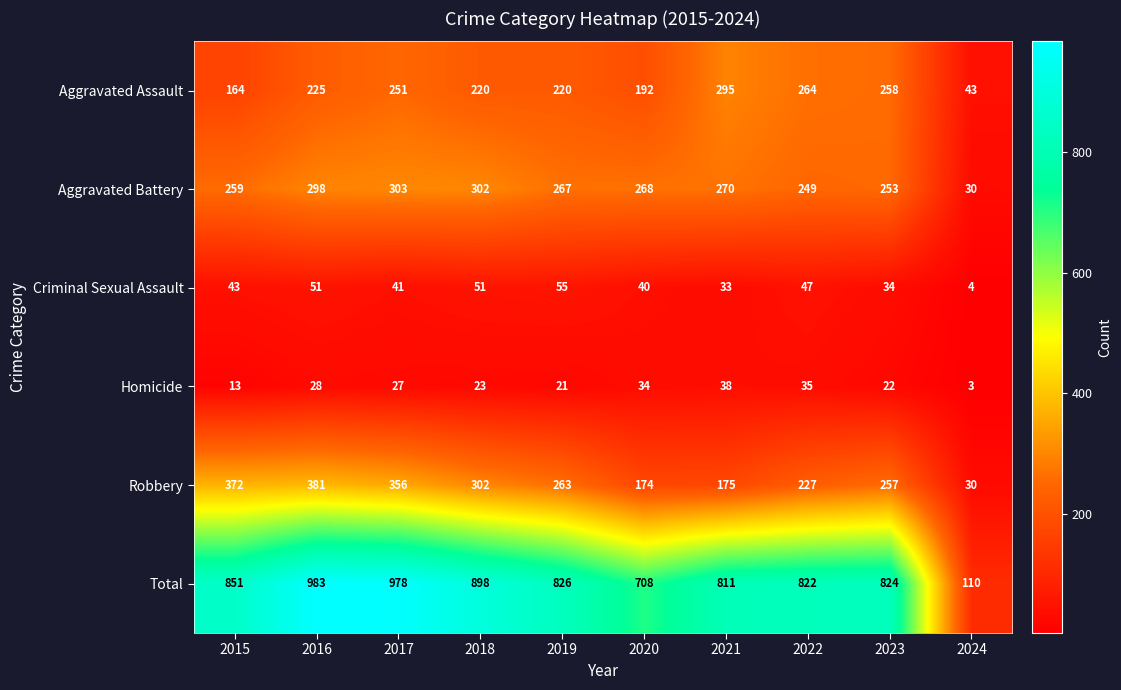

What is the sum of the Total values at 2021 and 2024?

921